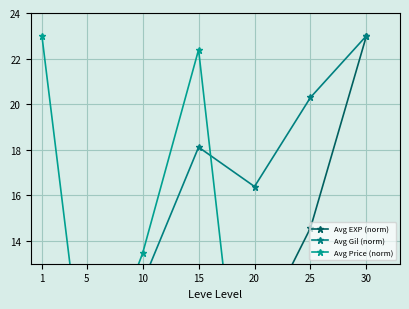

What is the sum of all Avg EXP (norm) values?

62.6